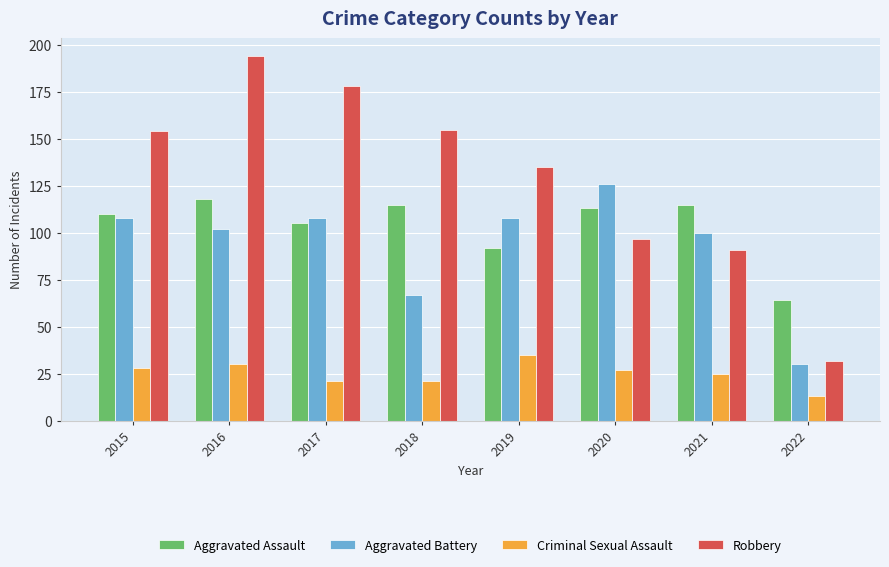

True or false: Aggravated Battery has a value of 108 at 2015.

True